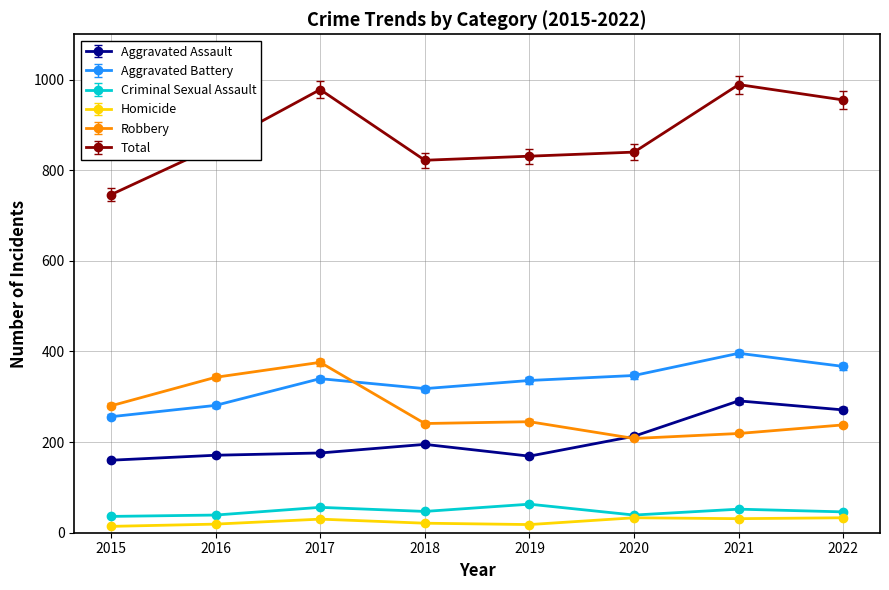

How many lines are shown in the chart?

6